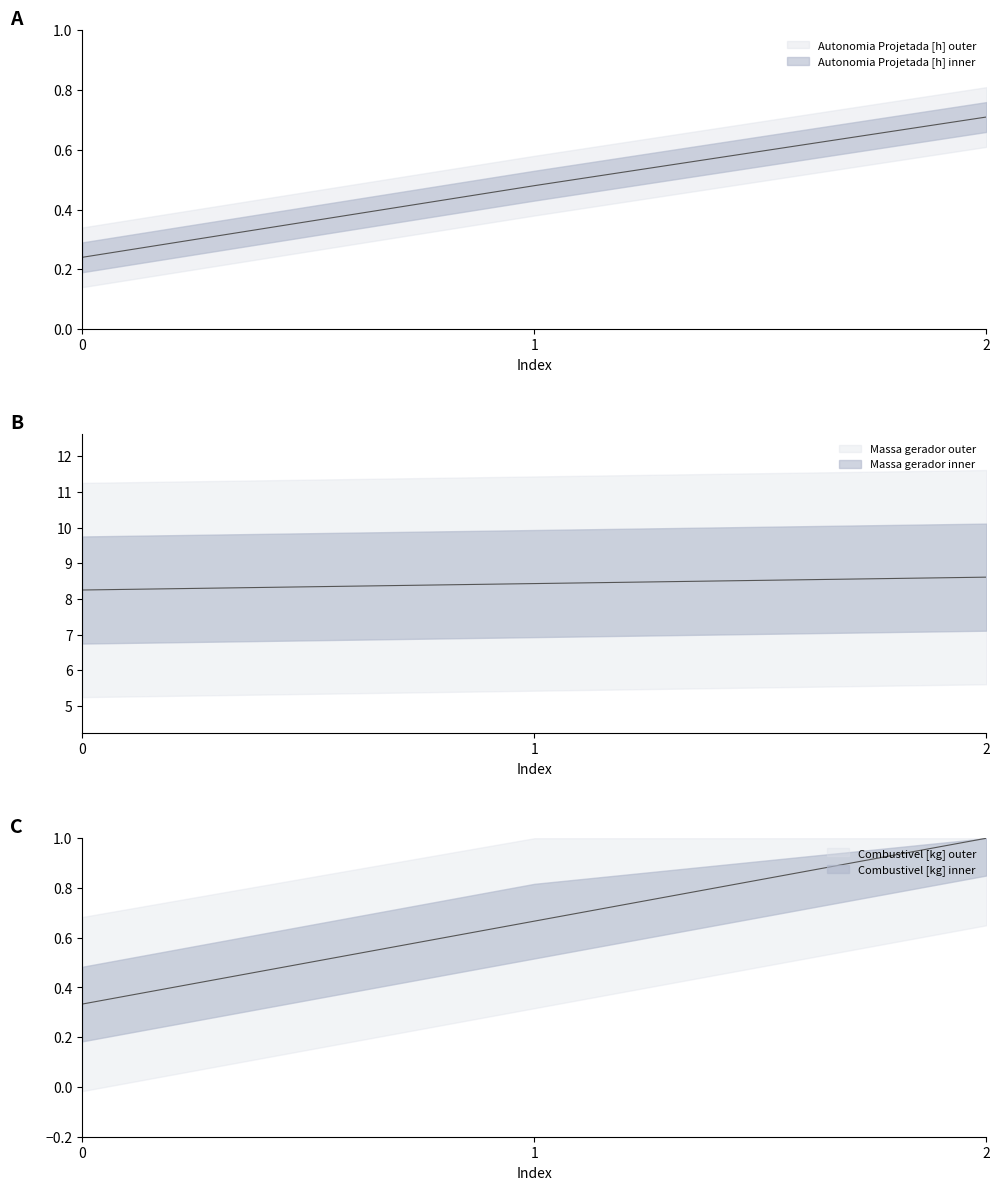

How many lines are shown in the chart?

3